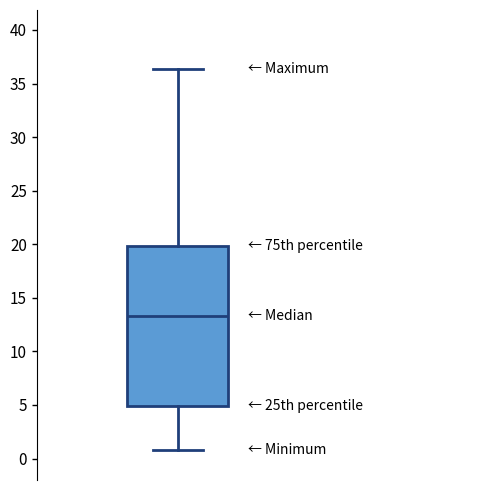

Read this box plot against the y-axis: the position of the median line, the range covered by the box, and the ends of both whiskers. The values are not printed on the chart, so give them approximately, as read against the axis.

median 13.5, box 5.0 to 20.0, whiskers 1.0 to 36.5